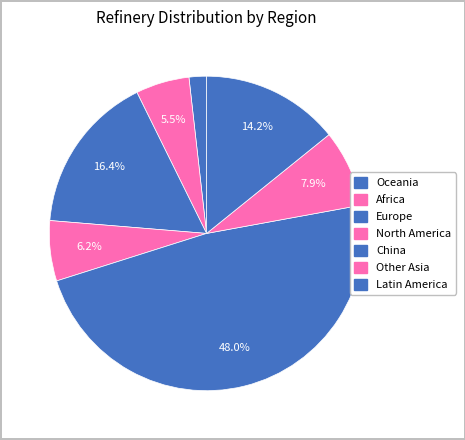

Count the number of slices in the pie.

7